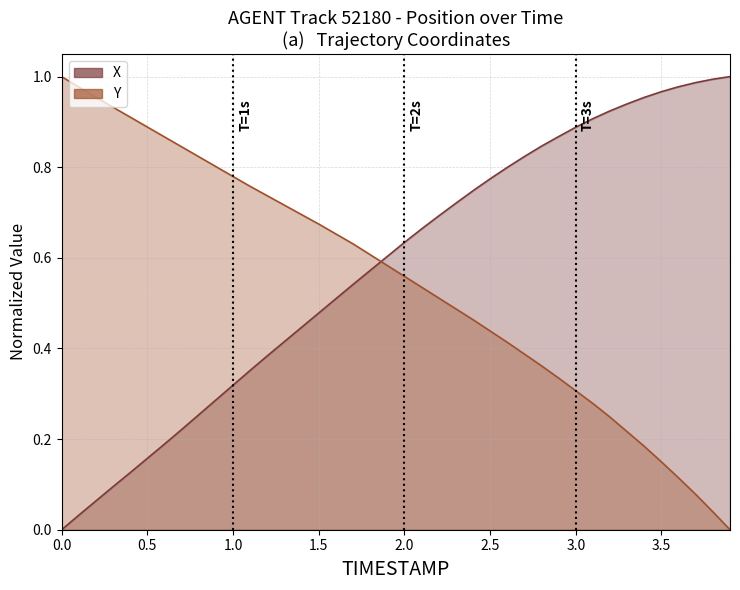

True or false: X and Y intersect in this chart.

True